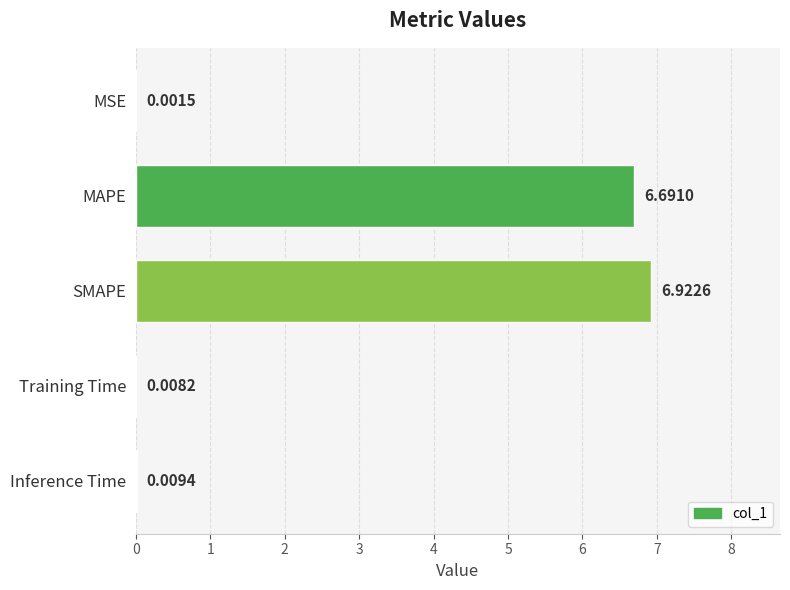

Count the number of categories in the chart.

5